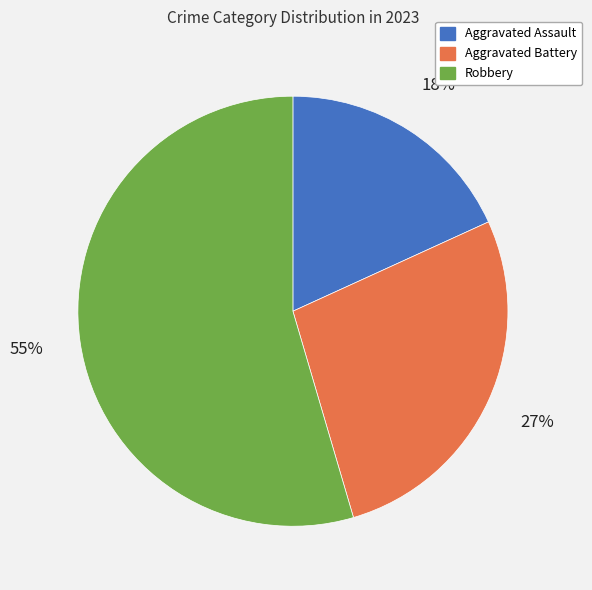

To the nearest percent, what is the difference between the Aggravated Assault and Aggravated Battery slice percentages?

9%